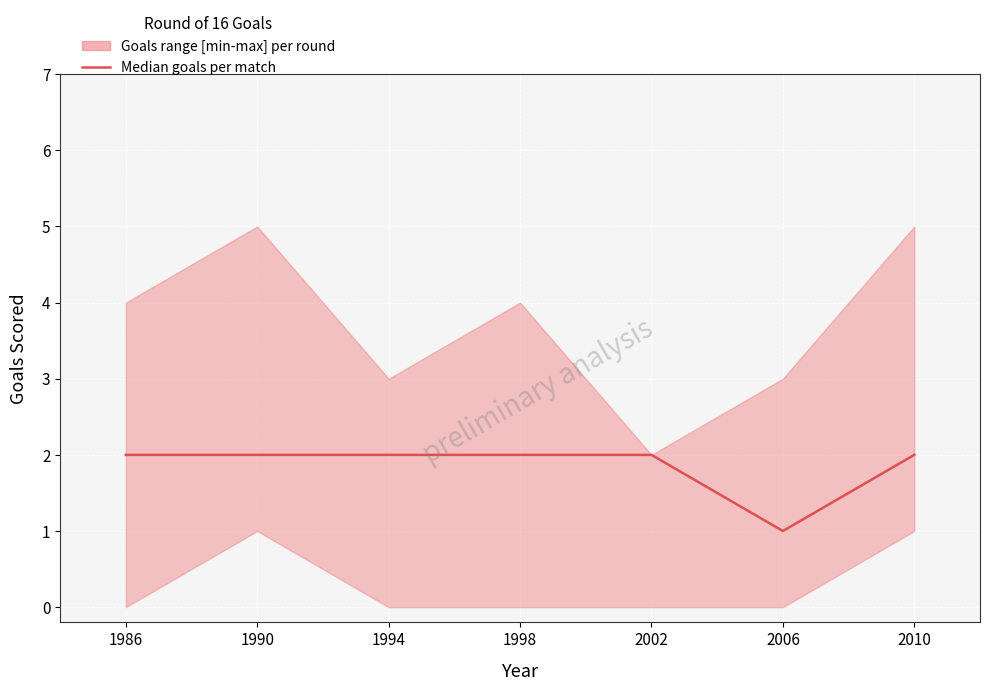

The chart shows a value of 2 at 1990. True or false?

True